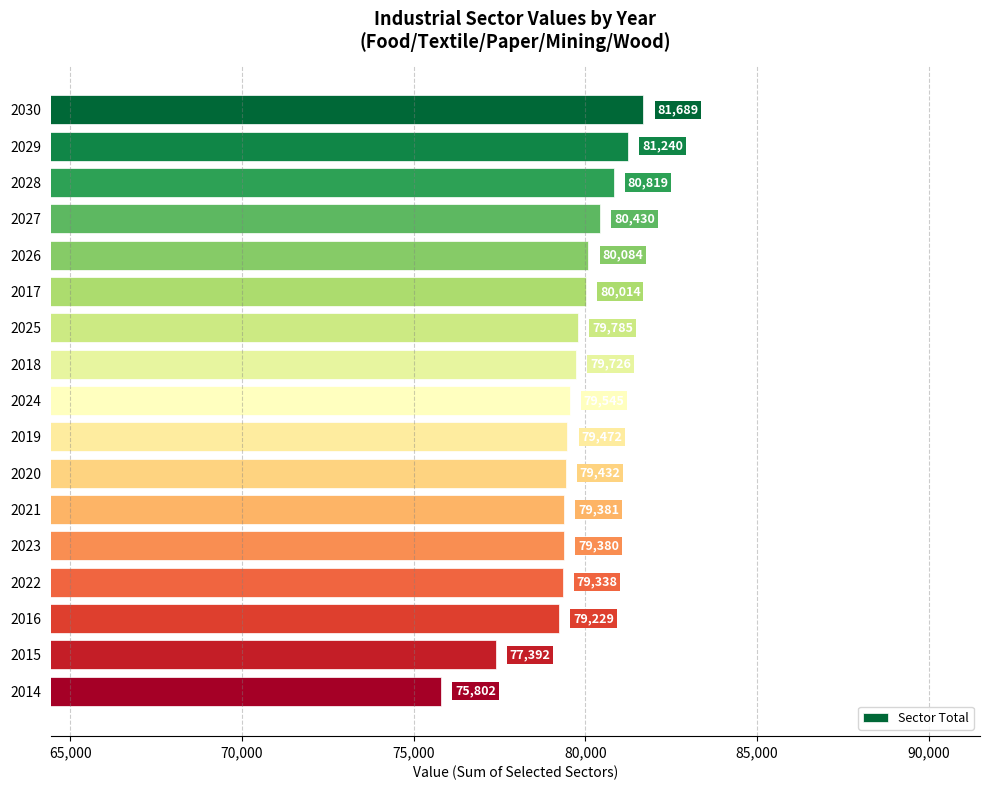

At which label is the value closest to 78745?

2016